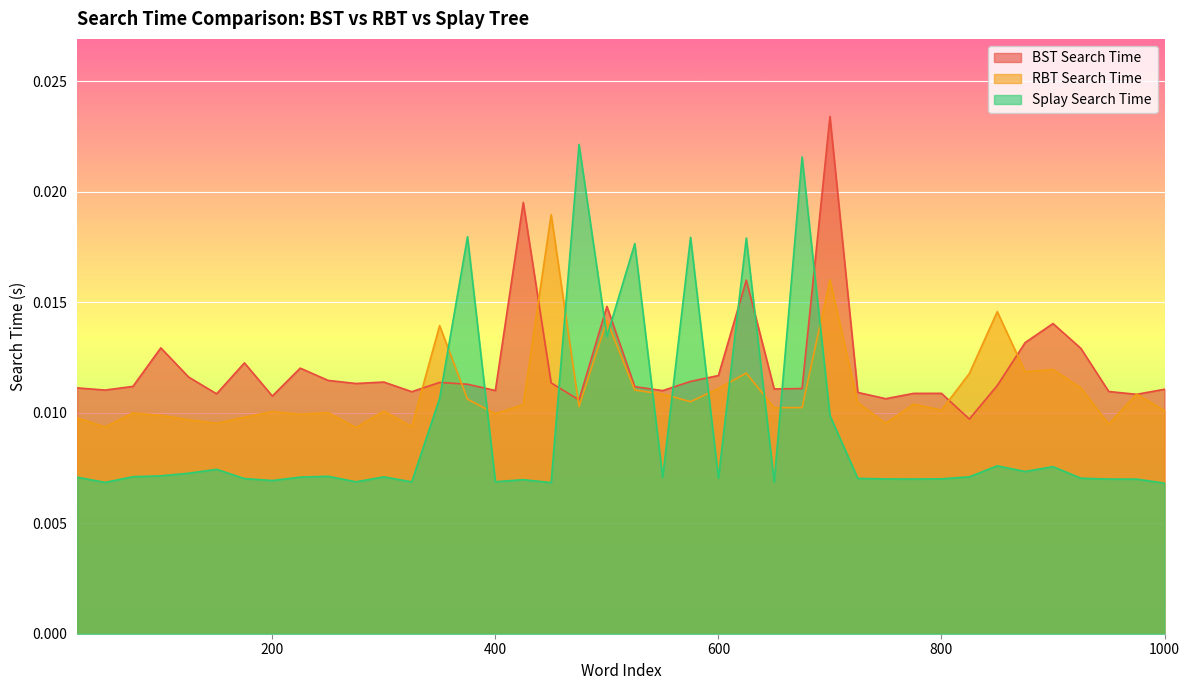

Rank the series by their average value, from lowest to highest.

Splay Search Time, RBT Search Time, BST Search Time